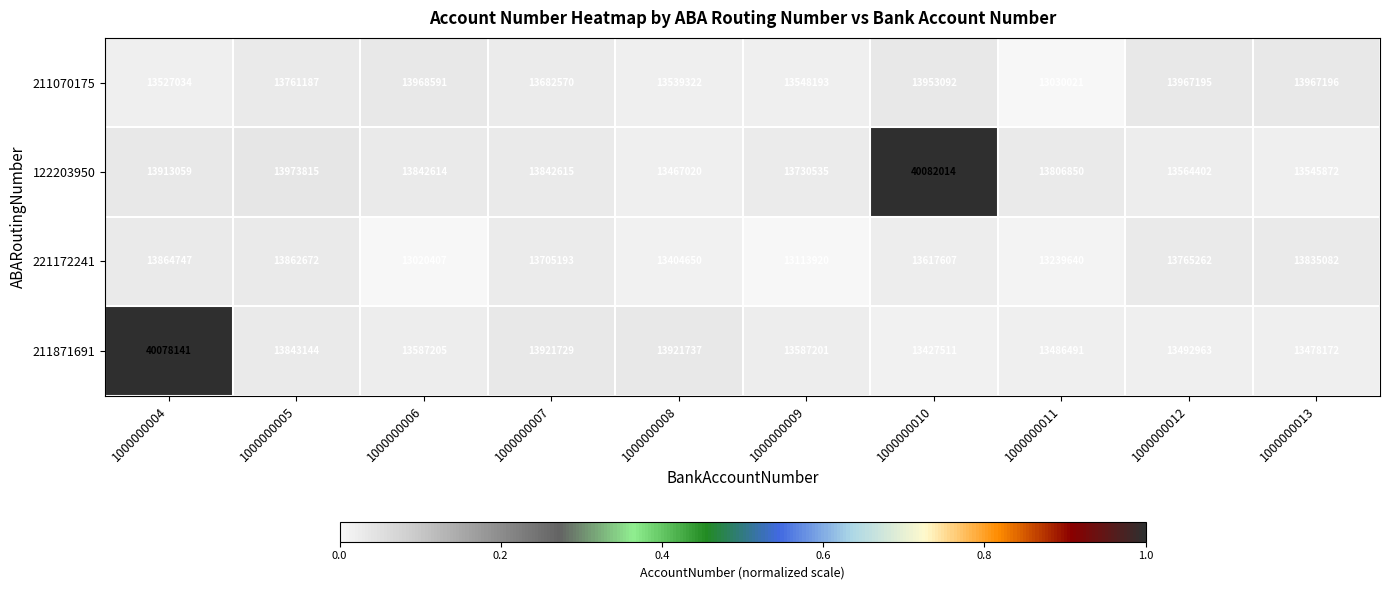

What is the maximum value shown in the chart?

40082014